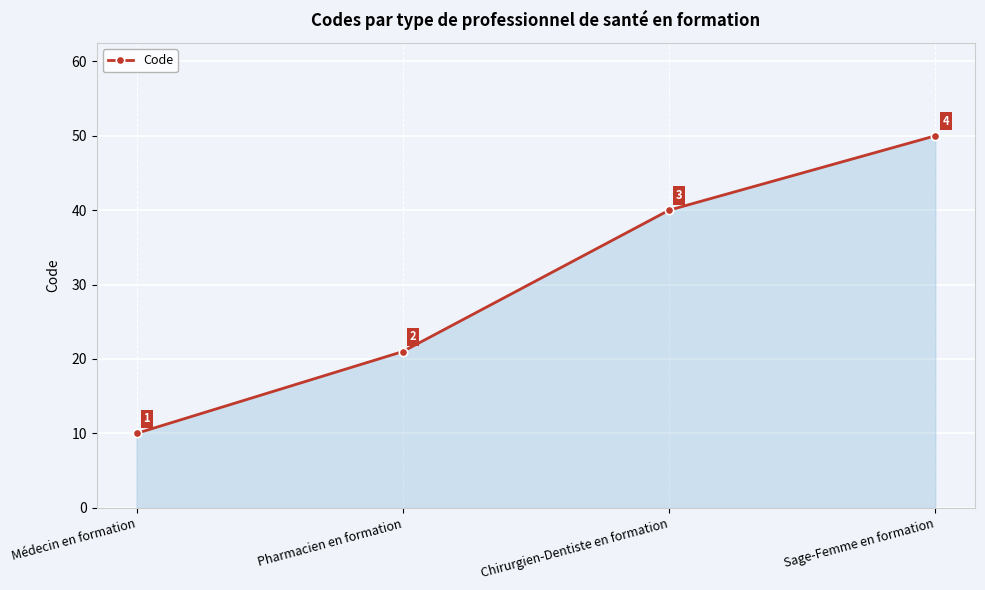

Count the number of categories in the chart.

4